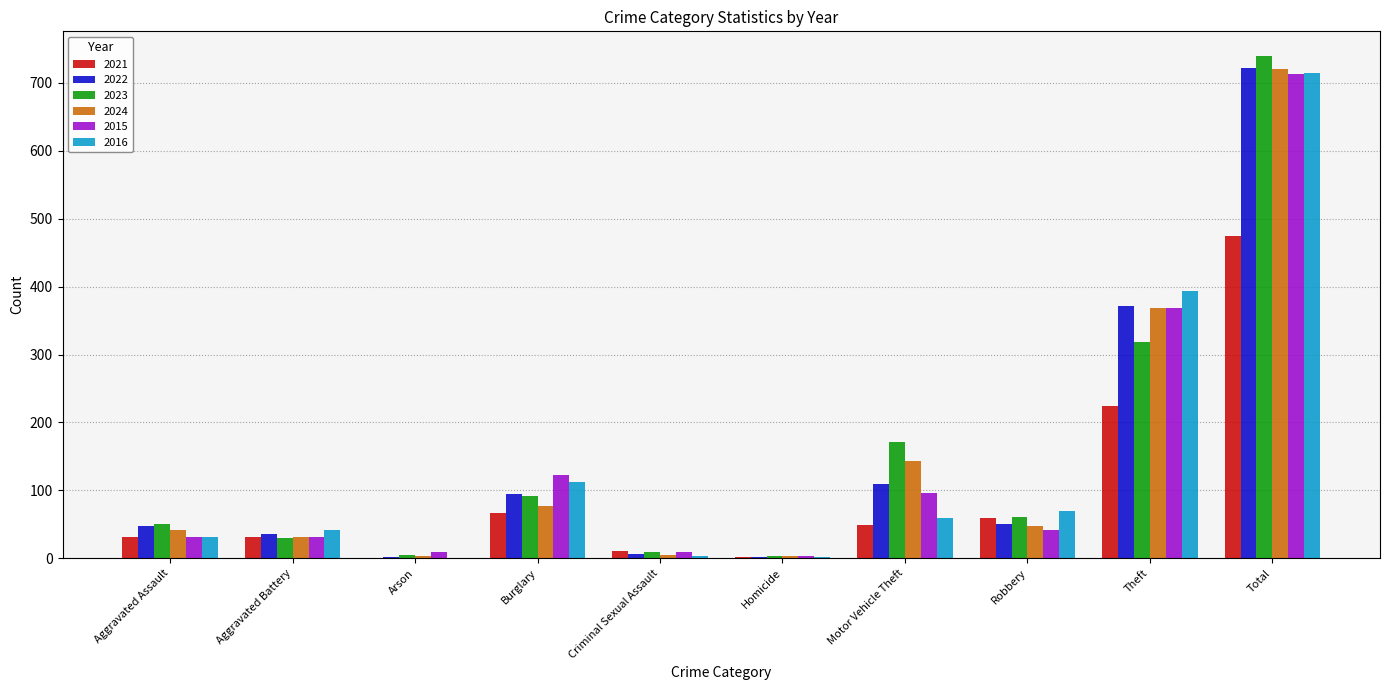

The value of 2024 at Aggravated Battery is 31. True or false?

True